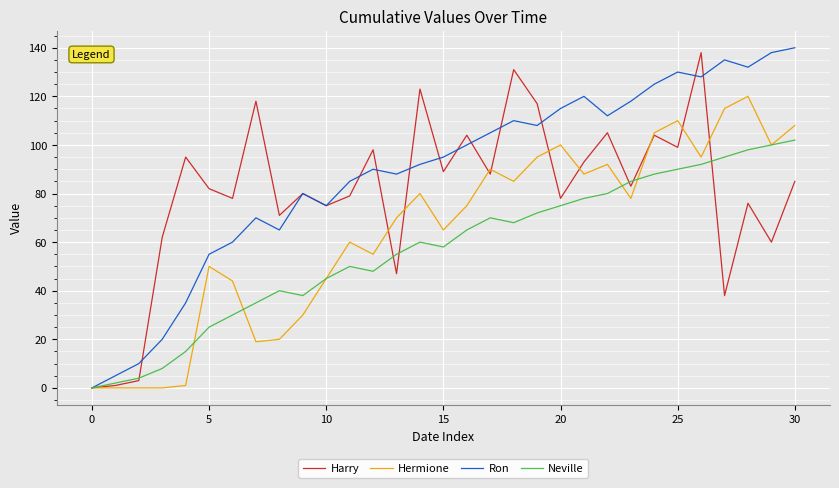

Which series has the largest total across all categories?

Ron